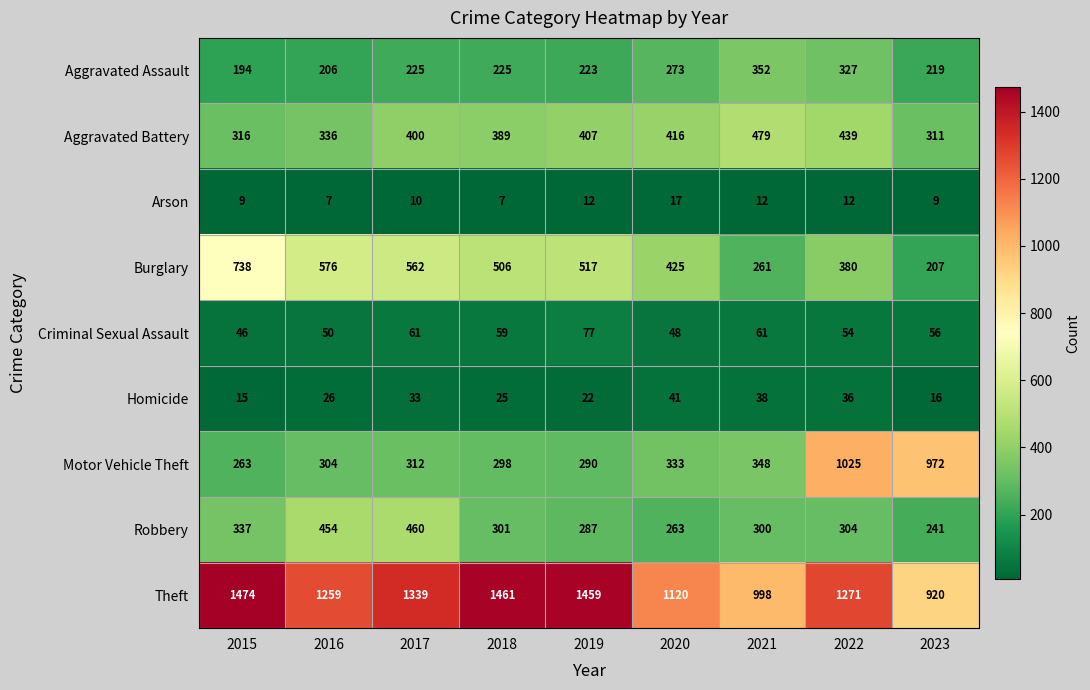

What is the average value of the Homicide series?

28